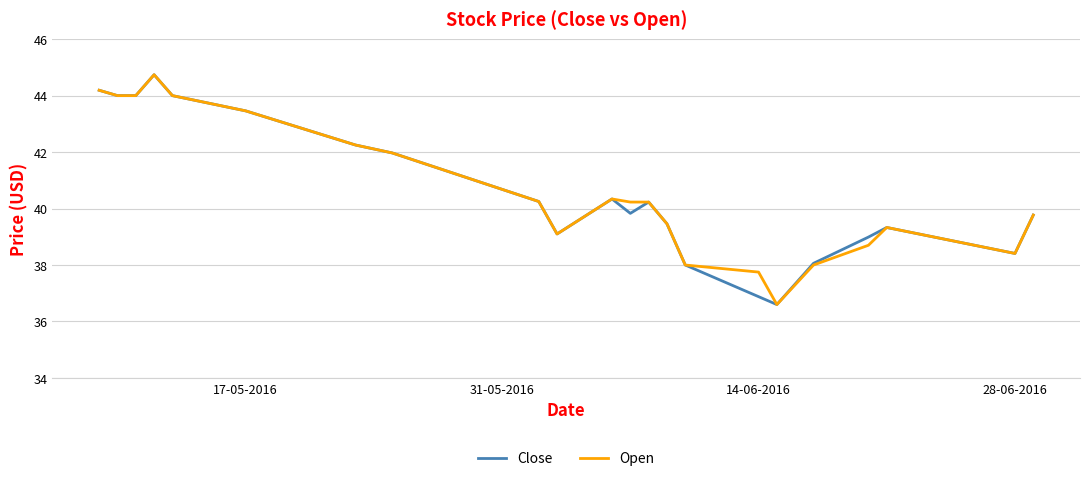

What is the maximum value shown in the chart?

44.7